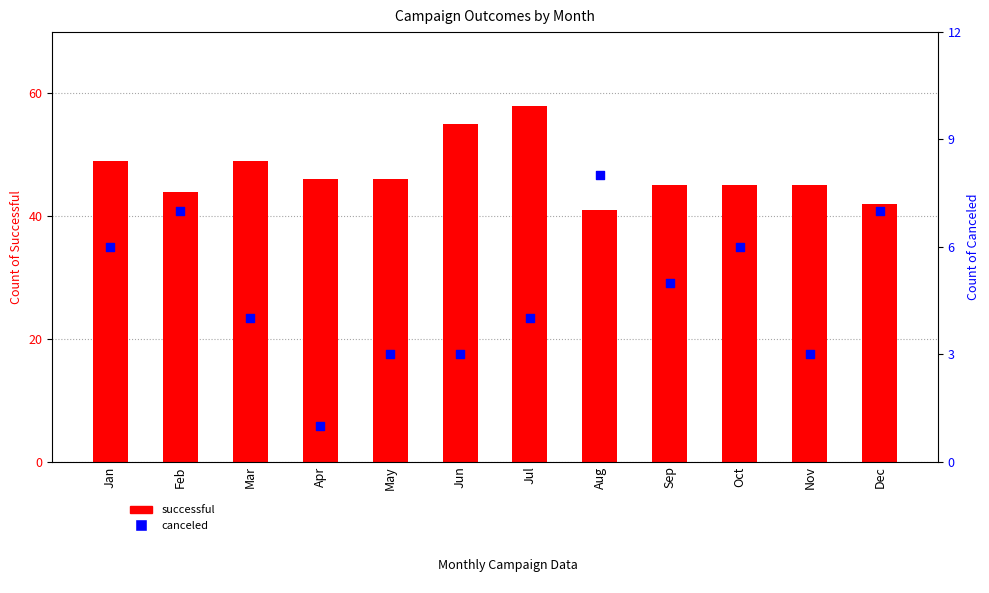

Which series has the largest total across all categories?

successful